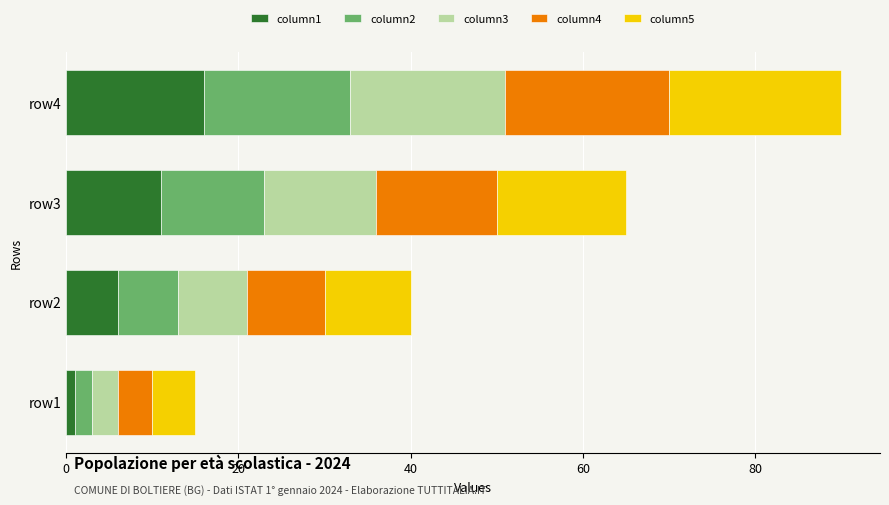

The value of column1 at row4 is 16. True or false?

True